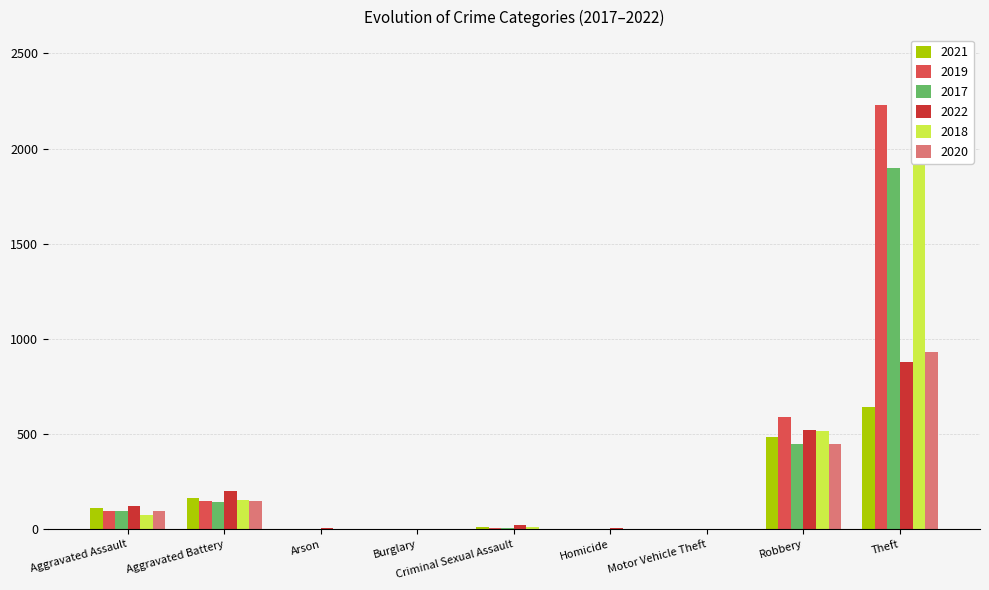

What is the difference between the maximum and second lowest values in the 2019 series?

2229